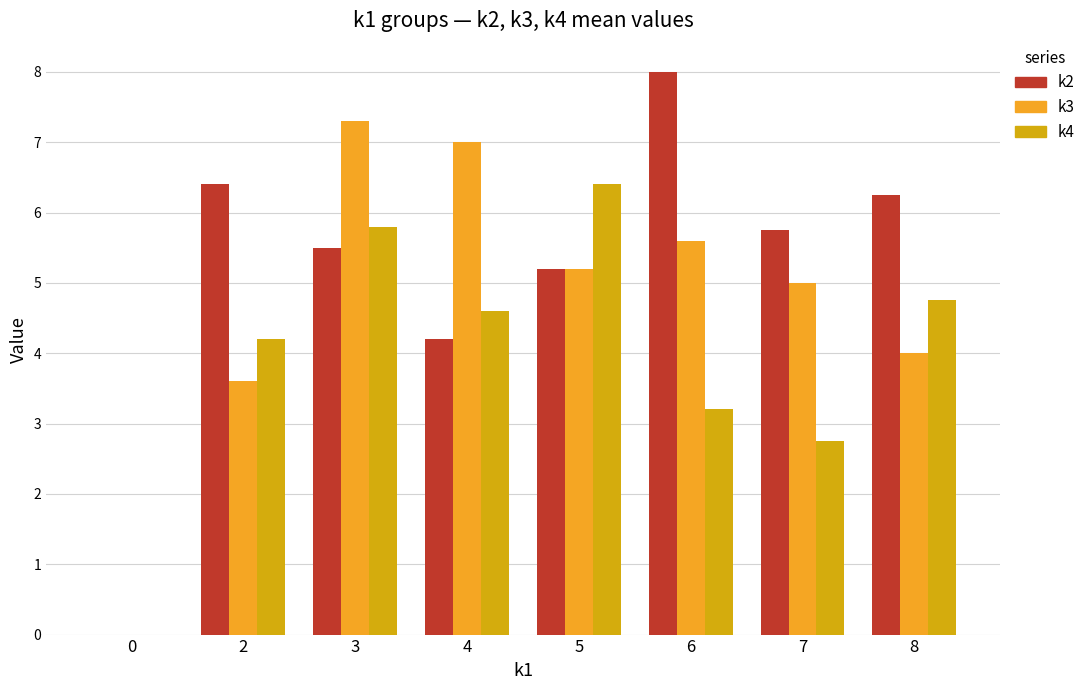

What is the maximum value for k2?

8.0